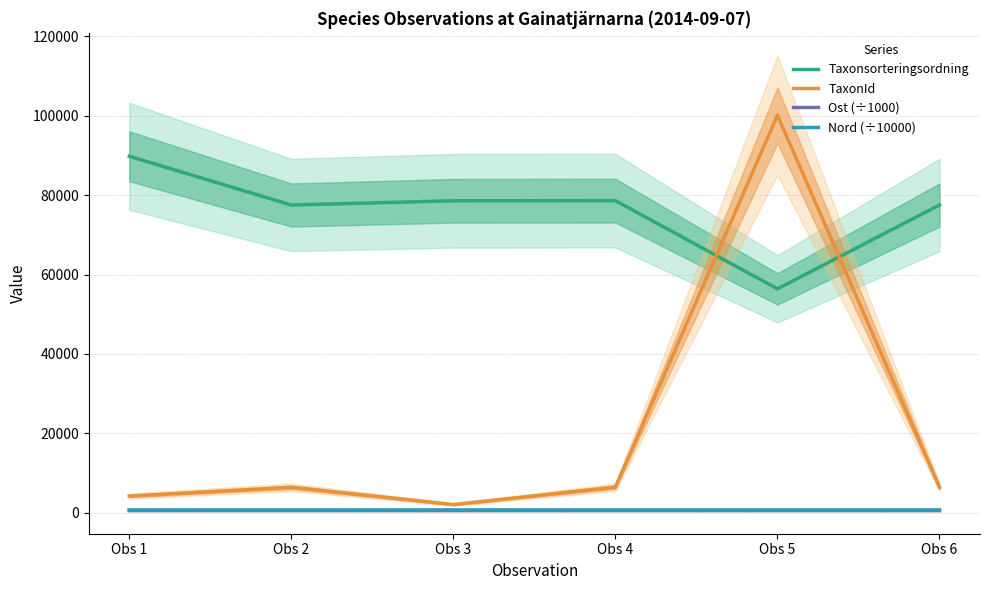

At Obs 1, list the series in order from largest to smallest.

Taxonsorteringsordning, TaxonId, Nord (÷10000), Ost (÷1000)